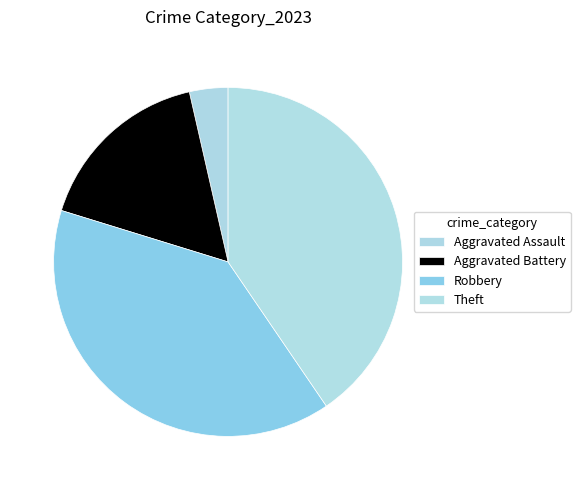

What percentage is NOT represented by Robbery?

60.7%